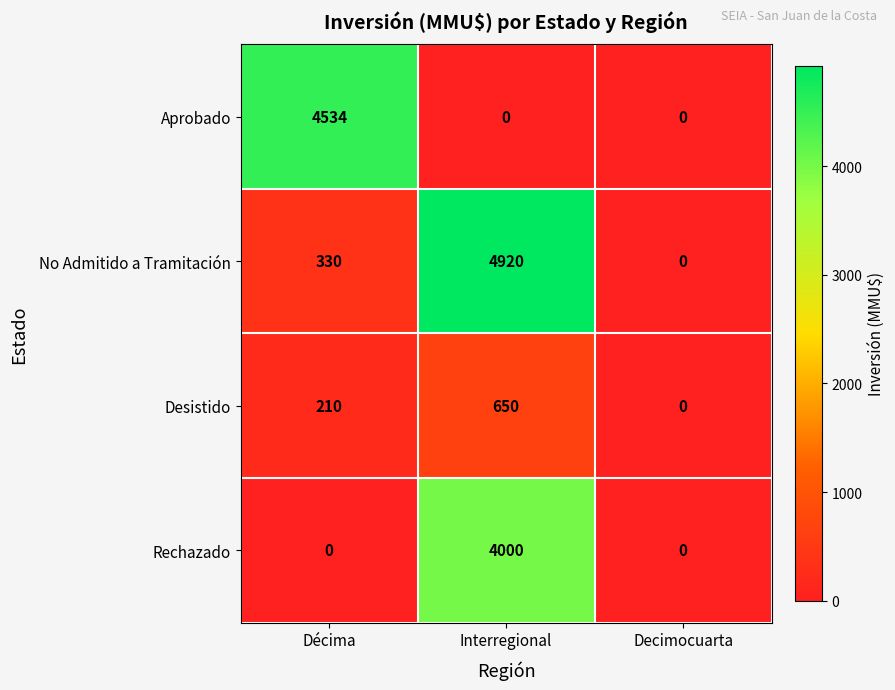

The value of Rechazado at Decimocuarta is 0. True or false?

True